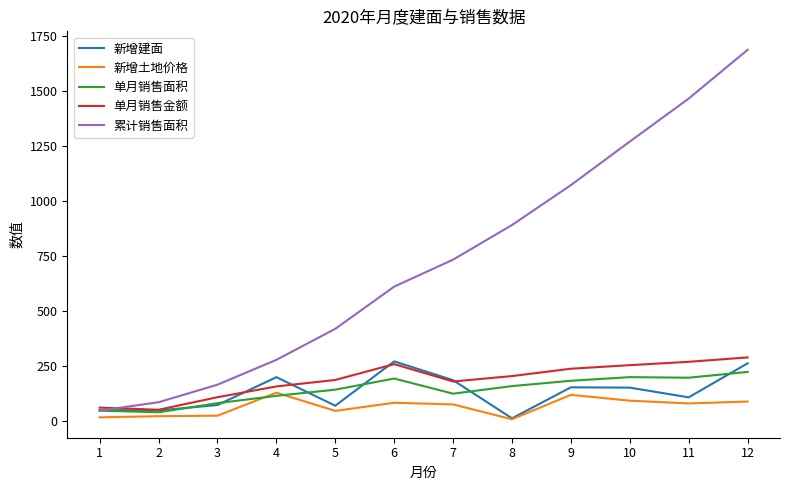

Is it true that 新增建面 equals 68.0 at 5?

True